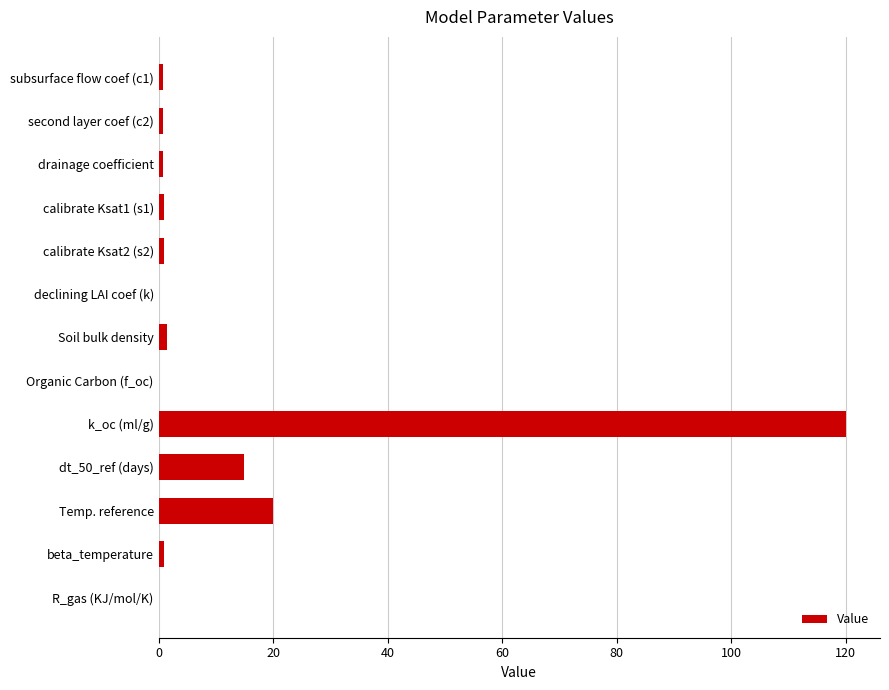

At which label is the value closest to 60?

Temp. reference